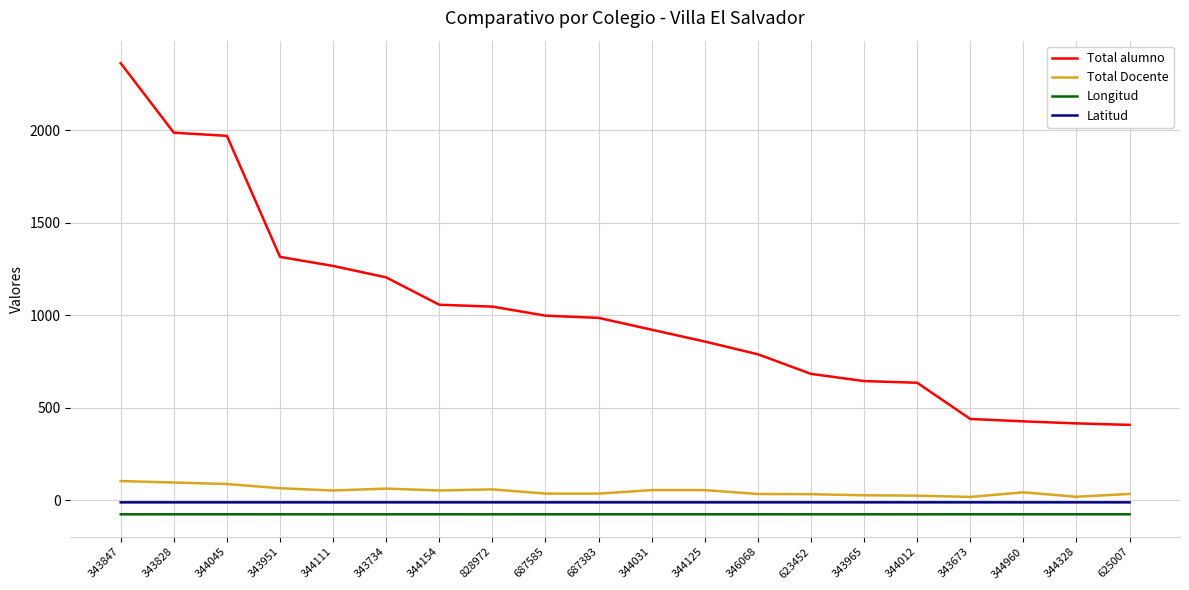

Rank the series by their maximum value, from lowest to highest.

Longitud, Latitud, Total Docente, Total alumno